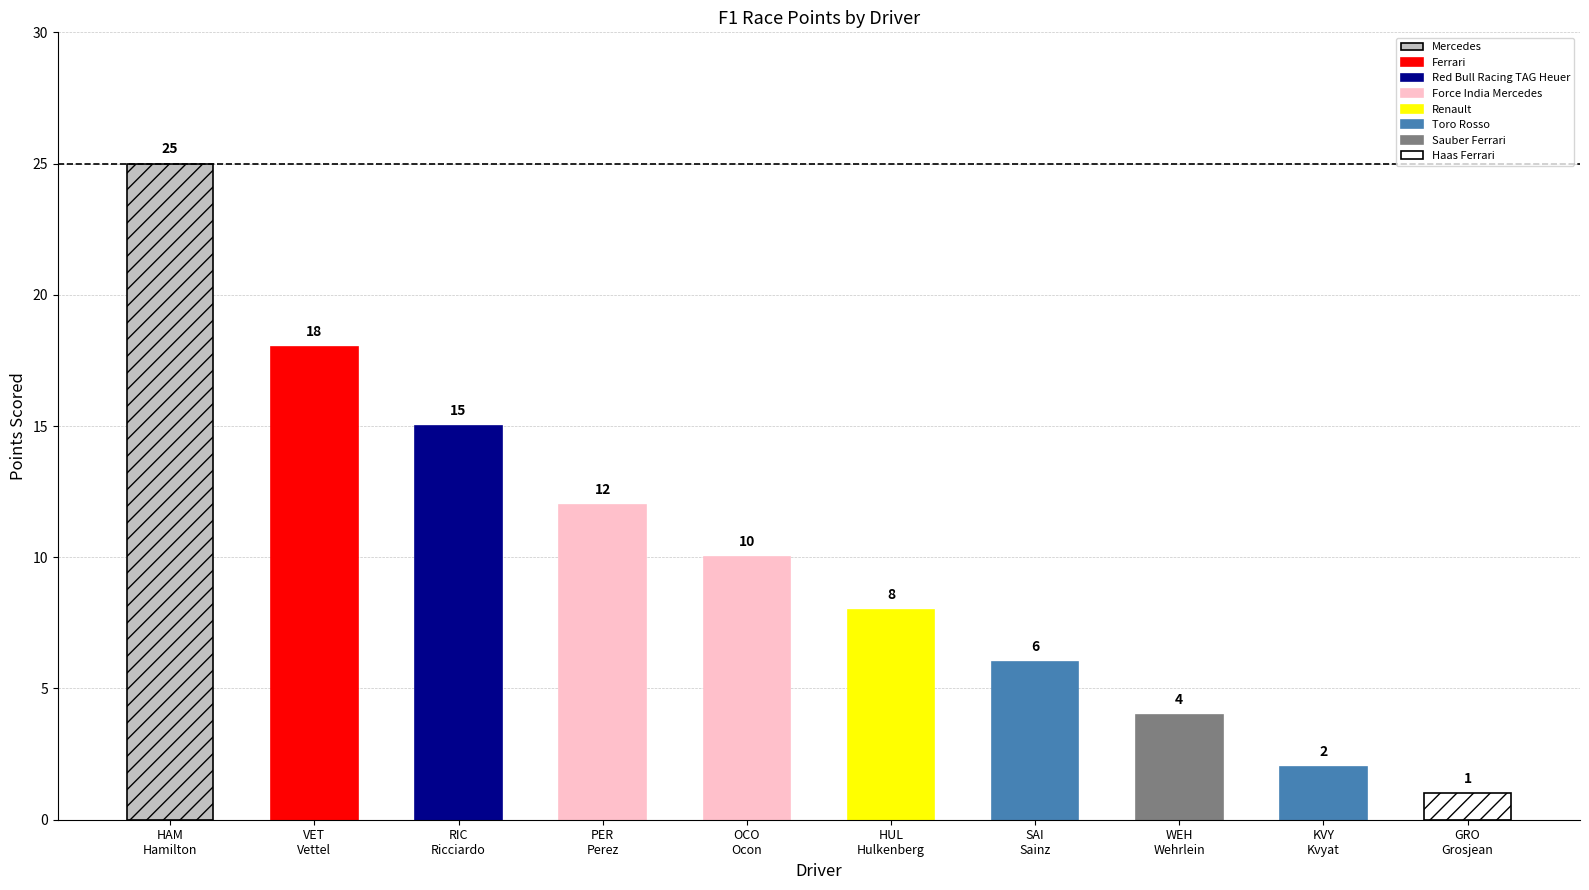

Where does the data first go above 10?

HAM